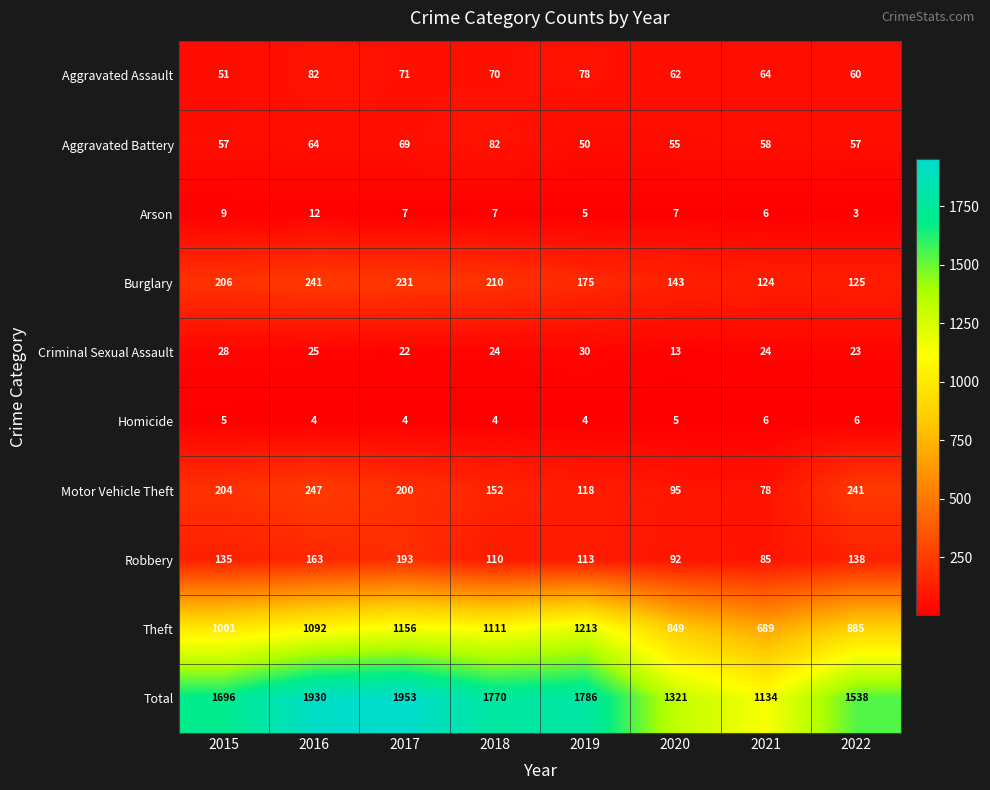

Which label corresponds to the smallest value in the chart?

2022